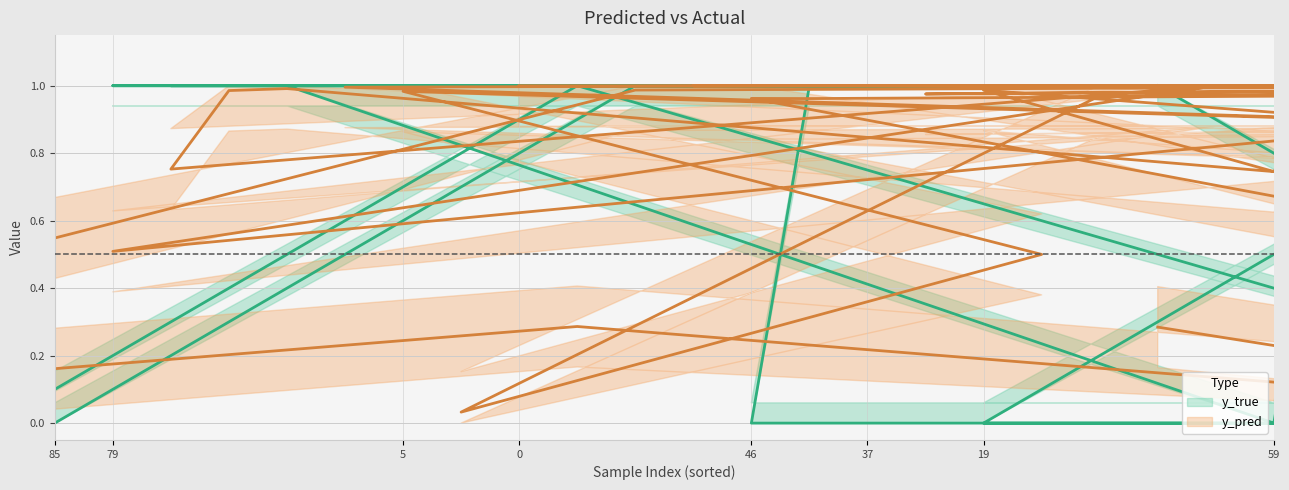

What is the label of the 8th point from the left?

80